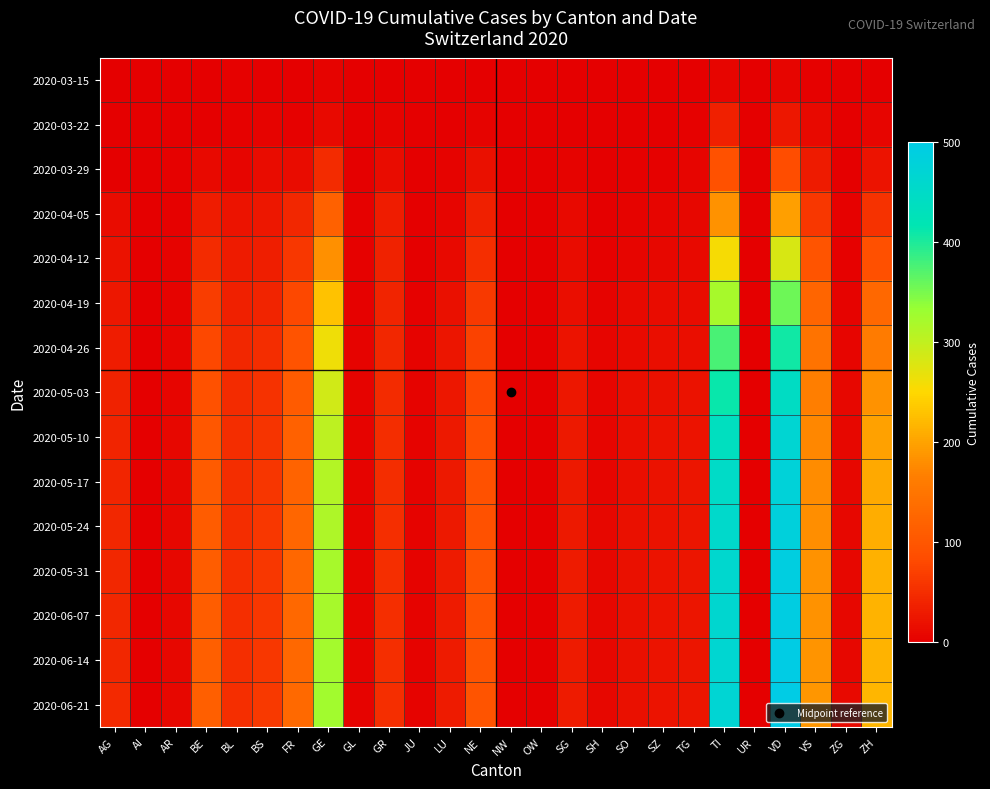

How many distinct data groups are displayed?

15